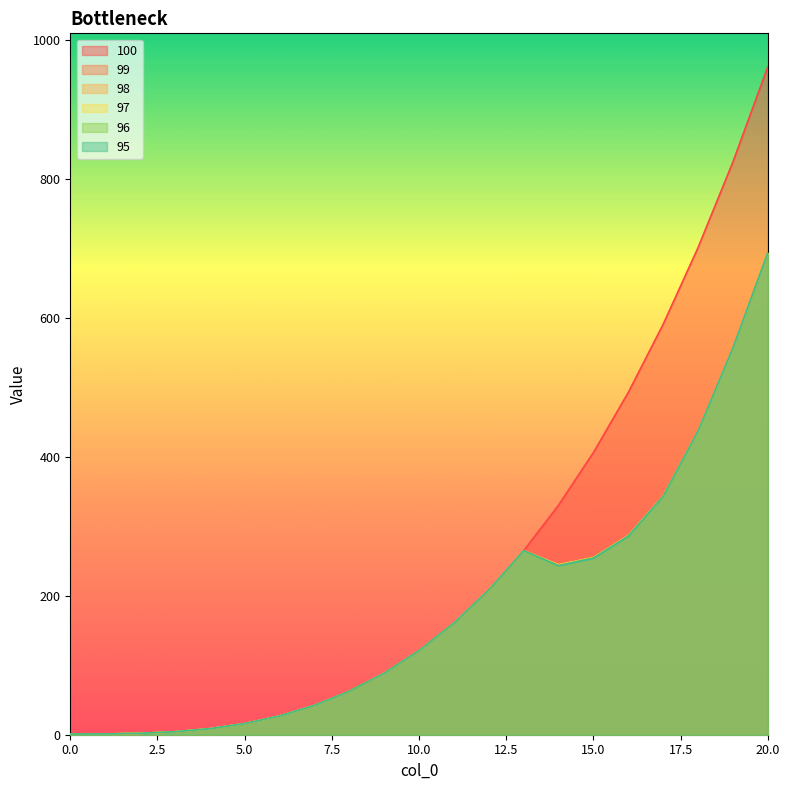

Rank the series by their maximum value, from highest to lowest.

100, 99, 98, 97, 96, 95